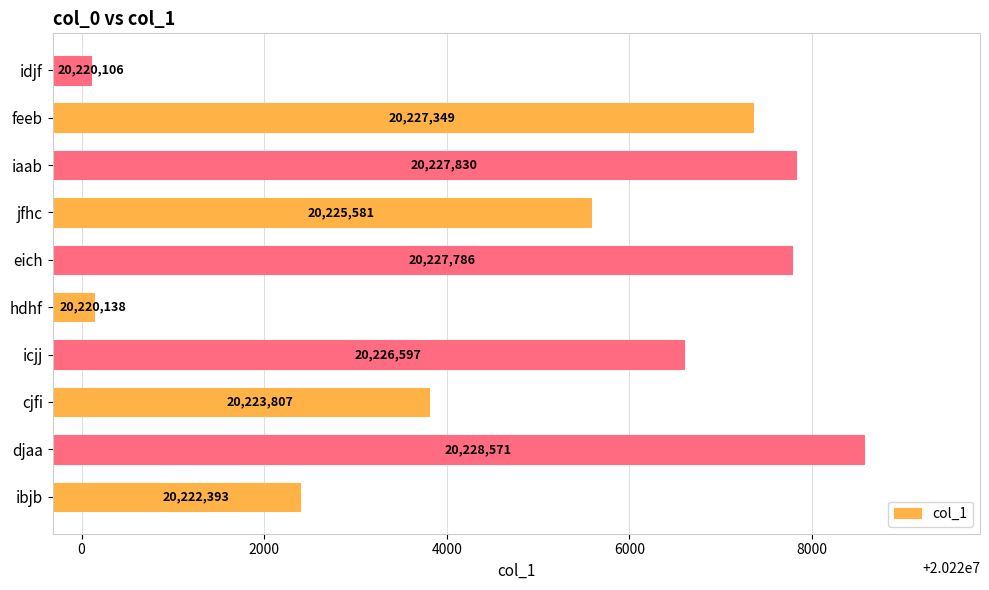

At which label is the value closest to 20224338?

cjfi